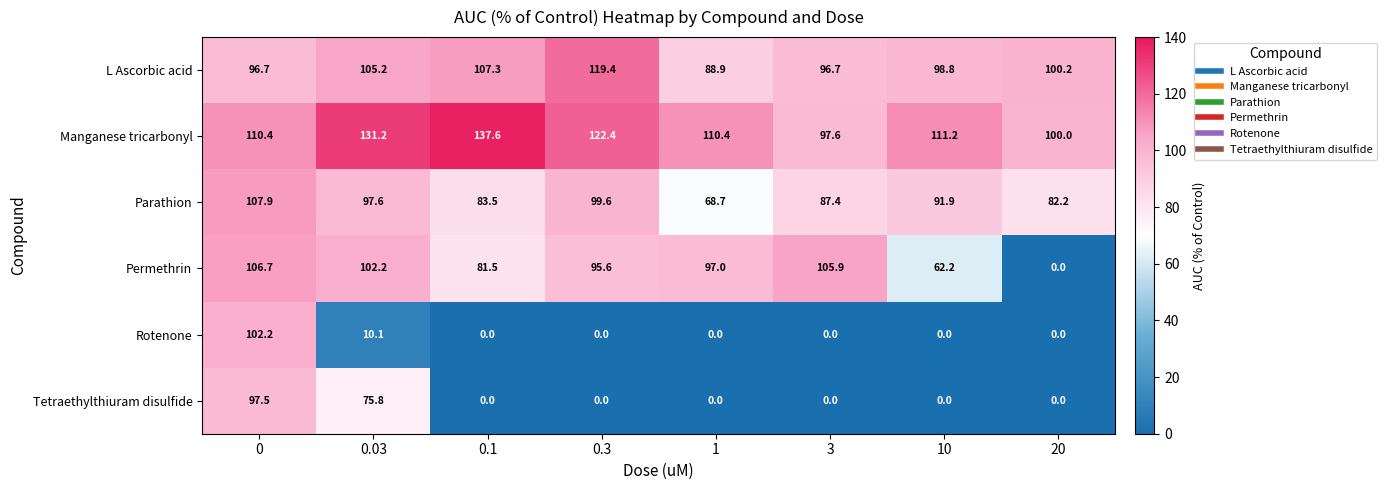

At how many categories does at least one series exceed 53?

8